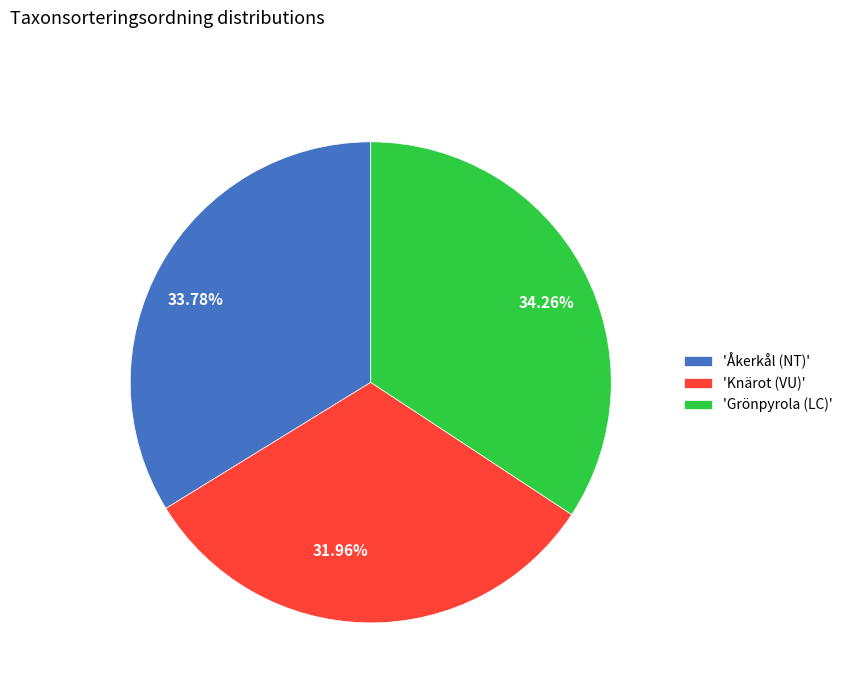

Does any single category account for the majority?

No